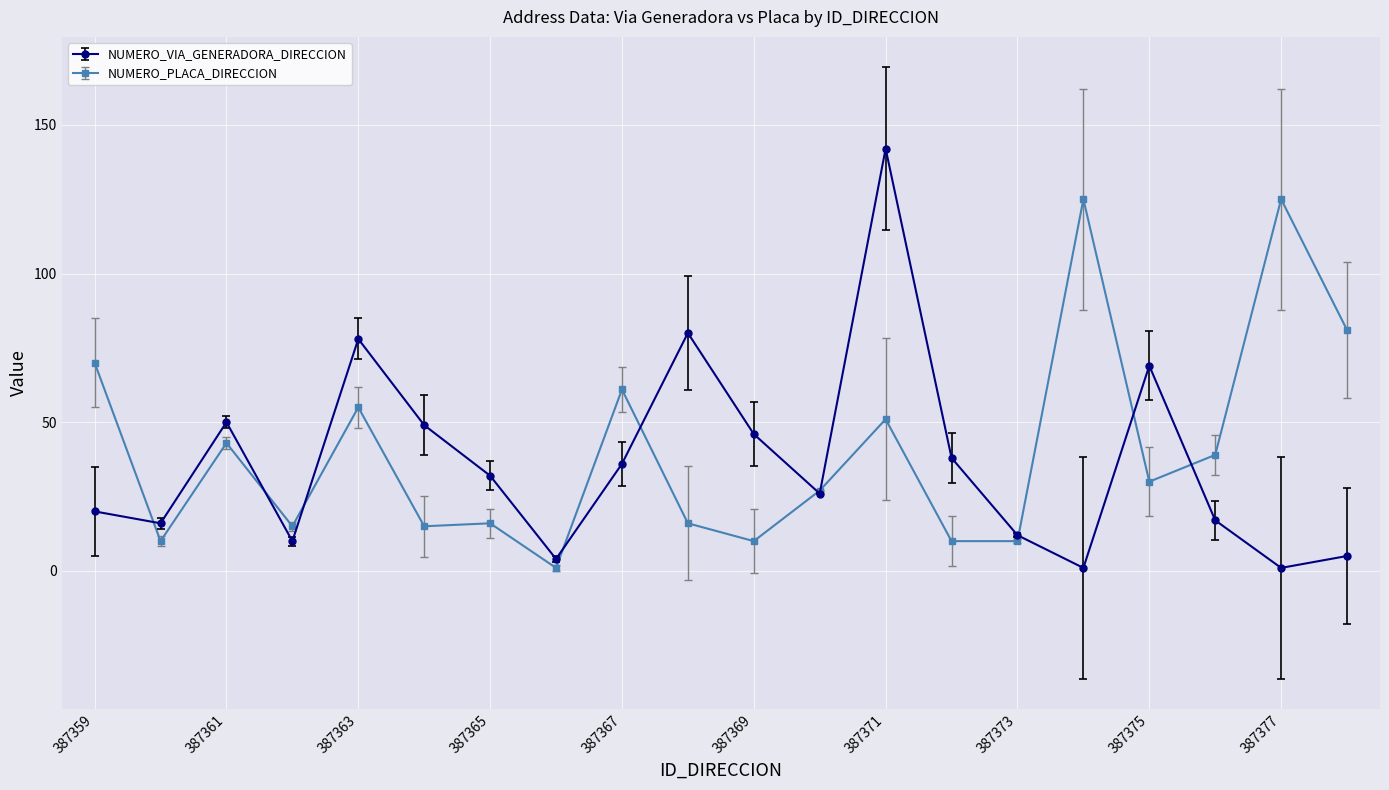

How many series are shown in this chart?

2